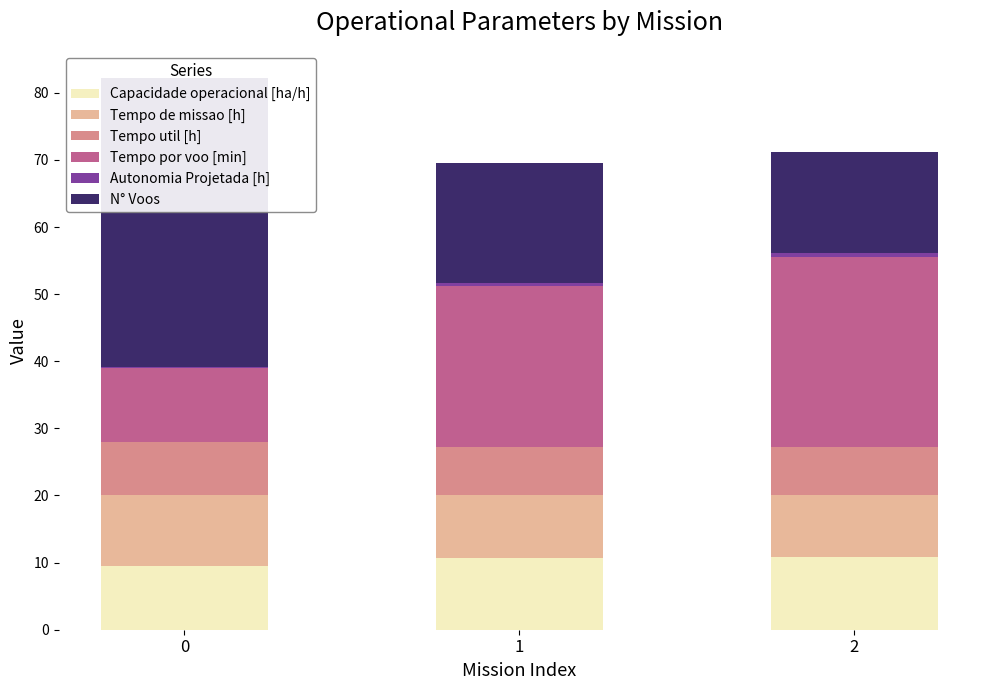

What is the difference between the maximum and minimum values in the Tempo util [h] series?

0.8